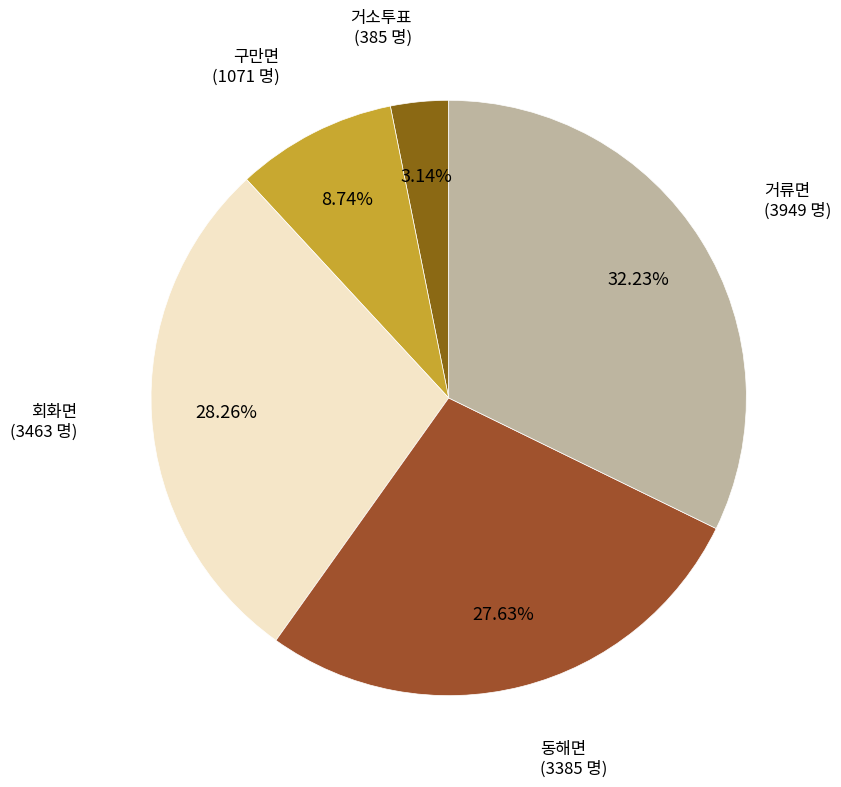

How many segments does this pie chart have?

5